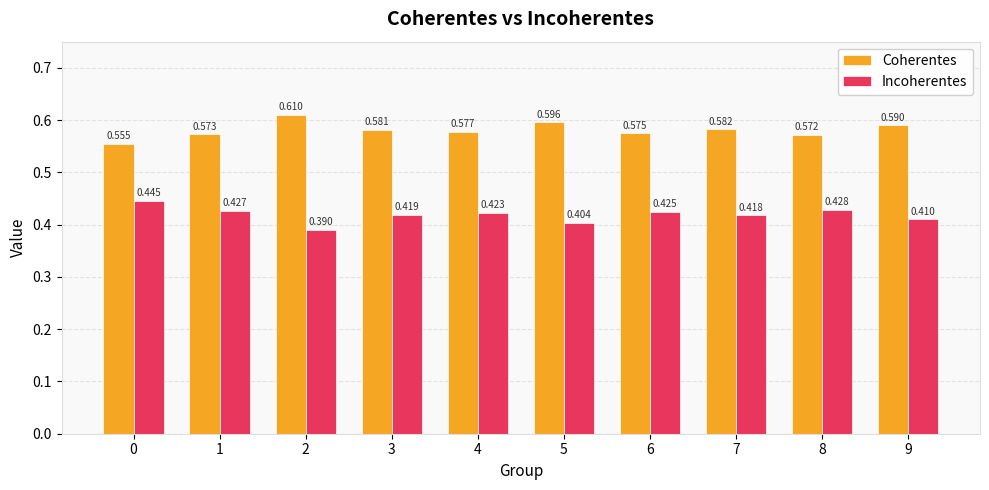

Which series has the largest total across all categories?

Coherentes